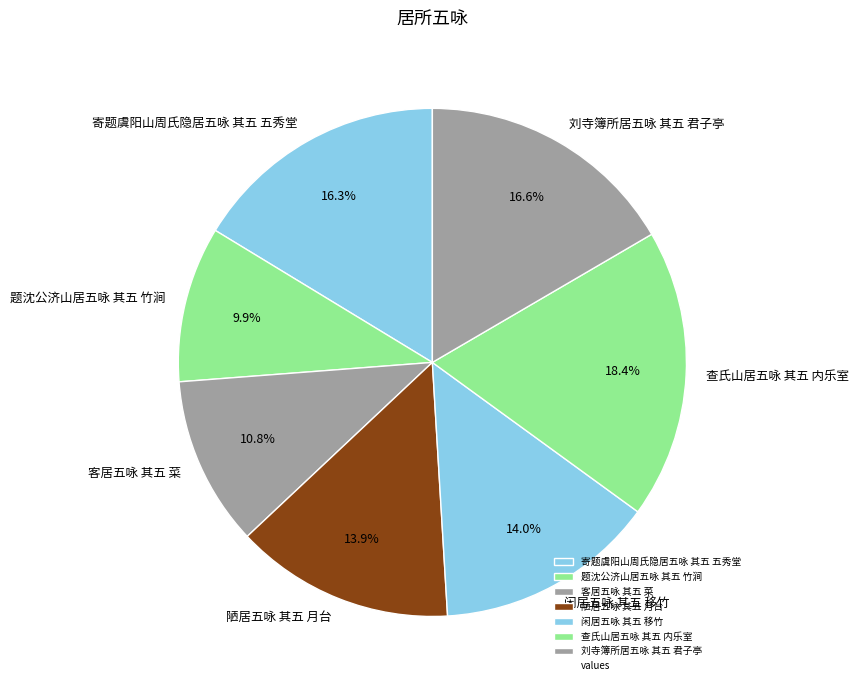

How many segments does this pie chart have?

7